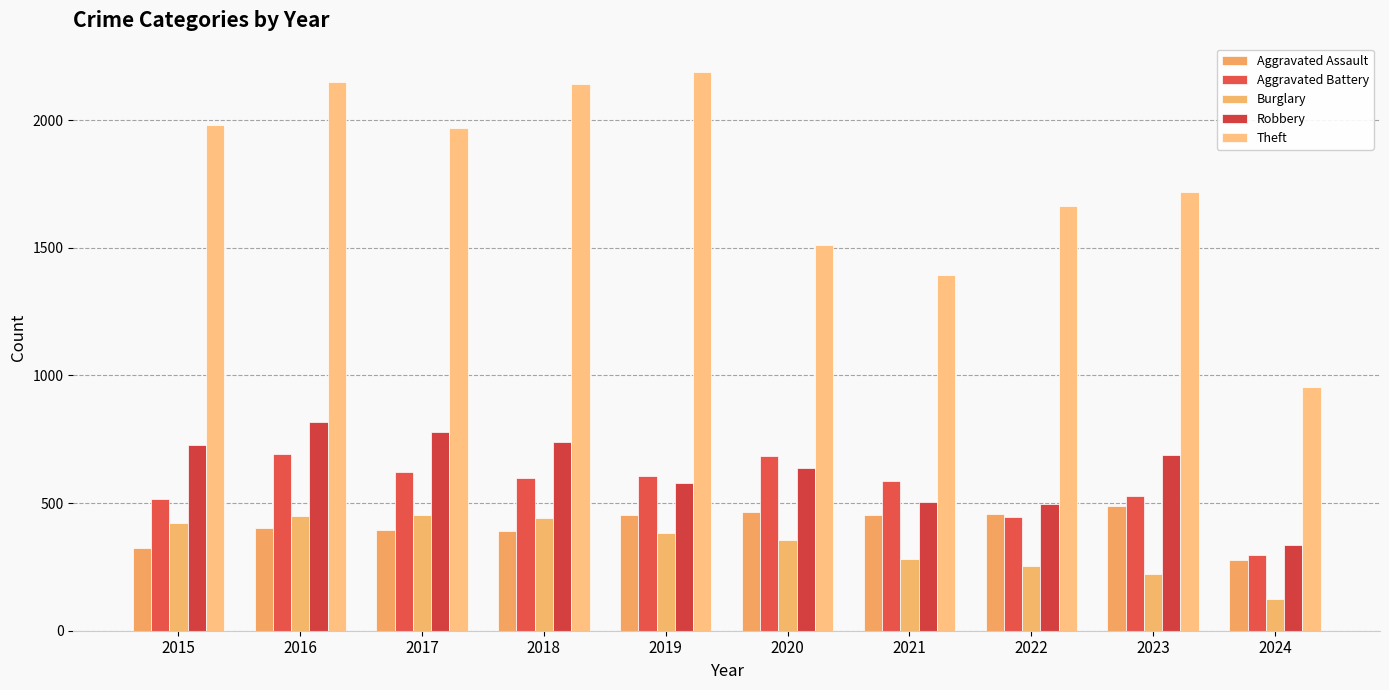

The Aggravated Assault series shows 396 at 2017. True or false?

True